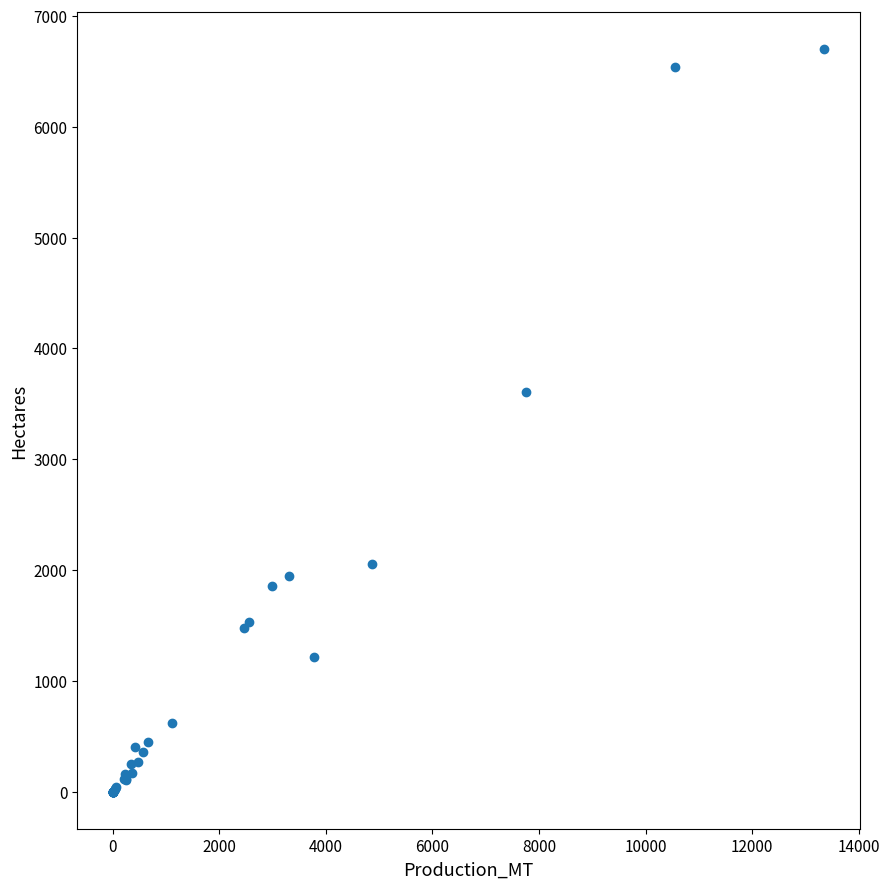

What Y value in the scatter plot is closest to 3349?

3603